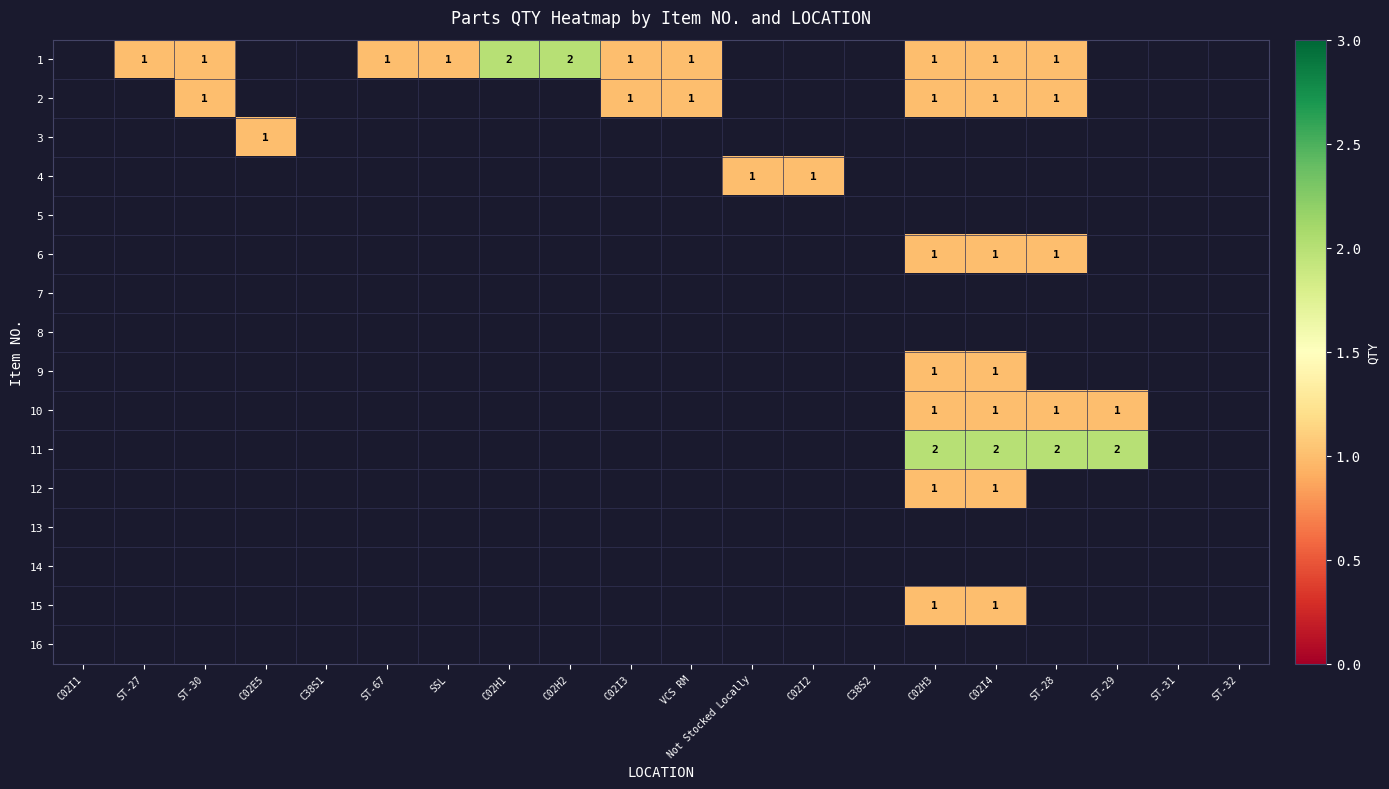

Is it true that 12 equals 0 at C02I4?

False